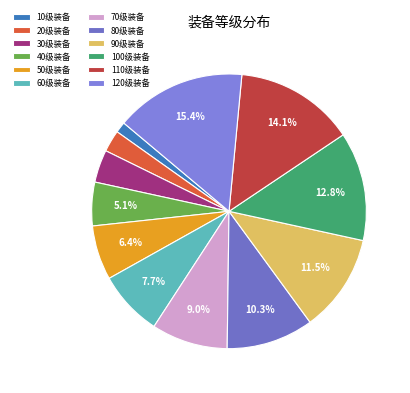

Approximately how many times larger is the value at 120级装备 compared to 50级装备?

2.4